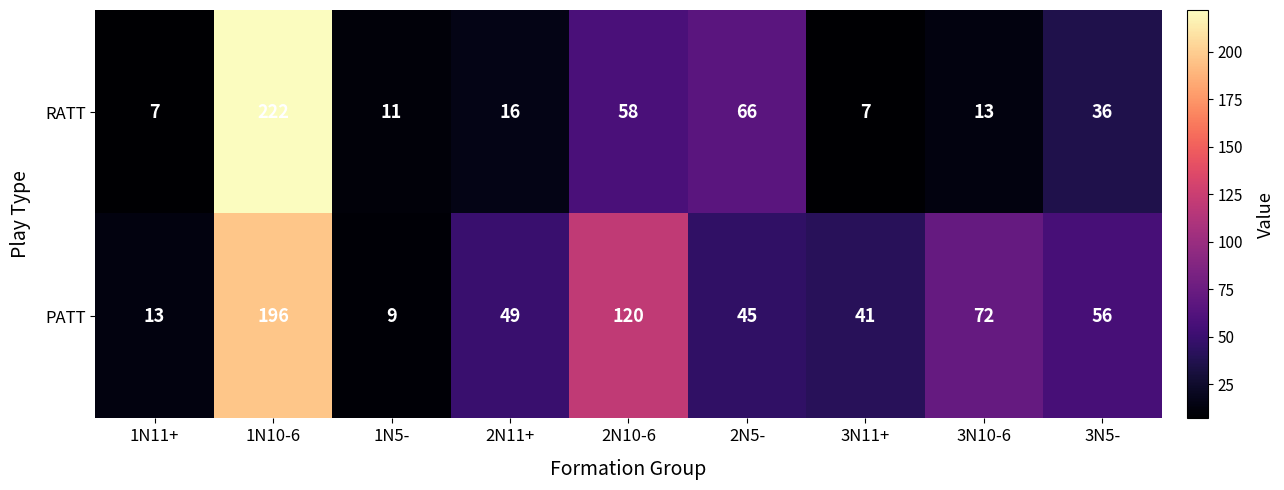

True or false: RATT has a value of 7 at 1N11+.

True